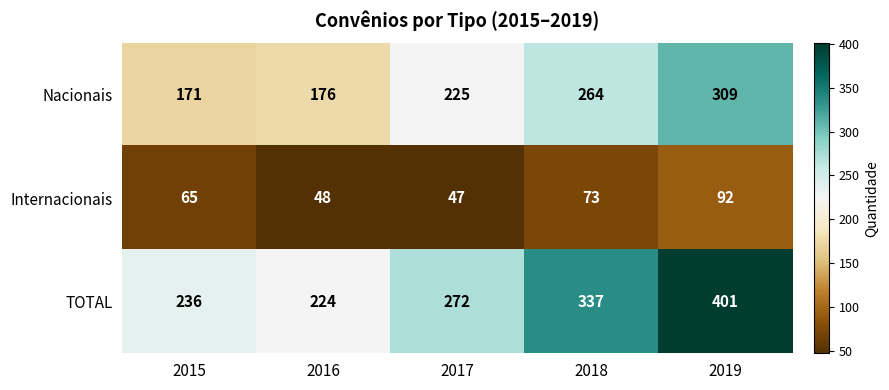

Which series has the widest spread of values?

TOTAL